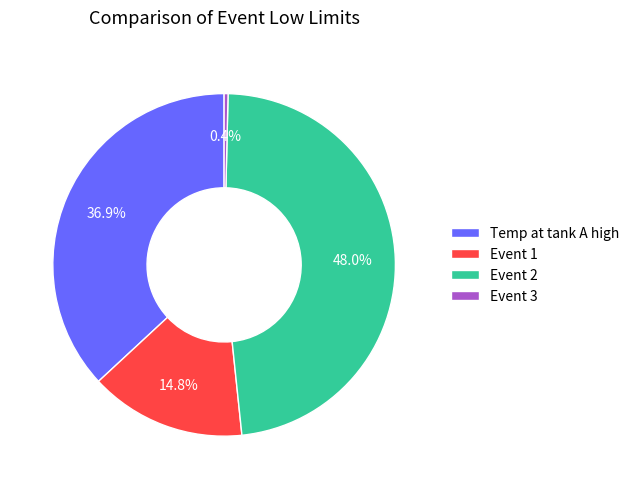

Which slice is the smallest?

Event 3